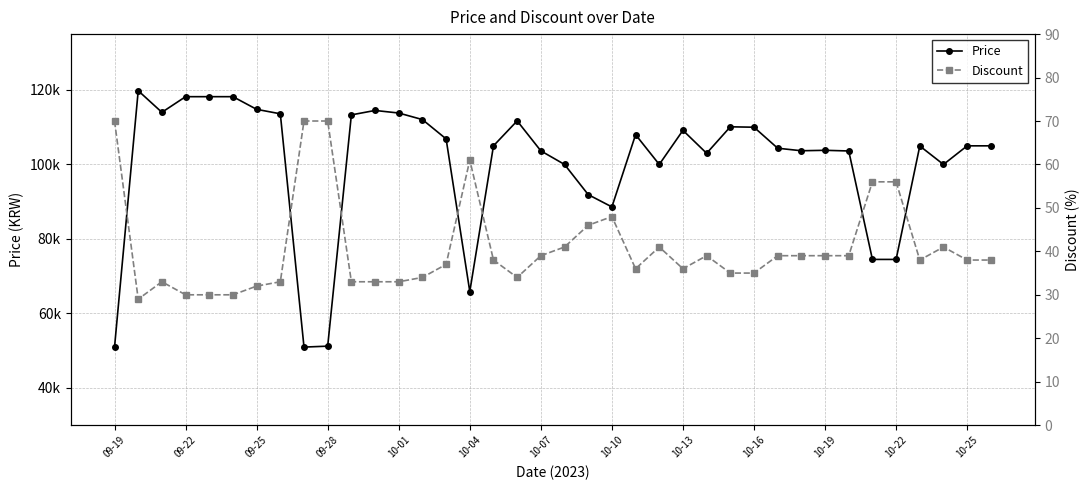

At how many categories does at least one series exceed 37825?

38